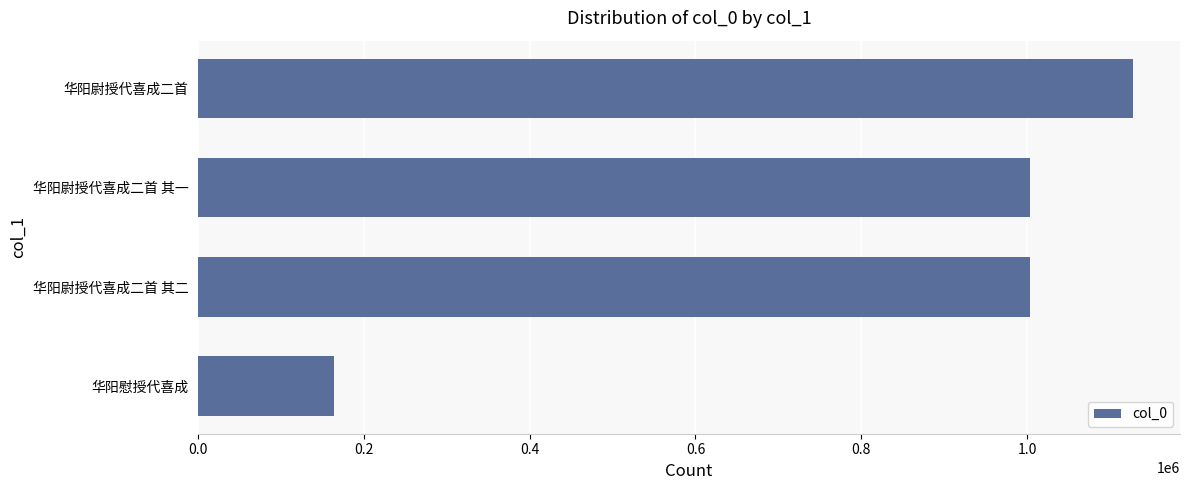

True or false: the data shows 163721 at 华阳慰授代喜成.

True